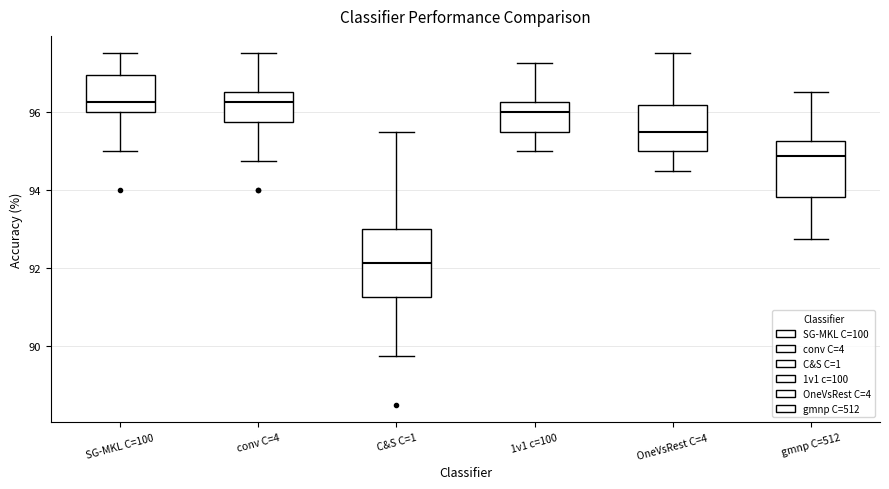

Which box's median line is the lowest?

C&S C=1